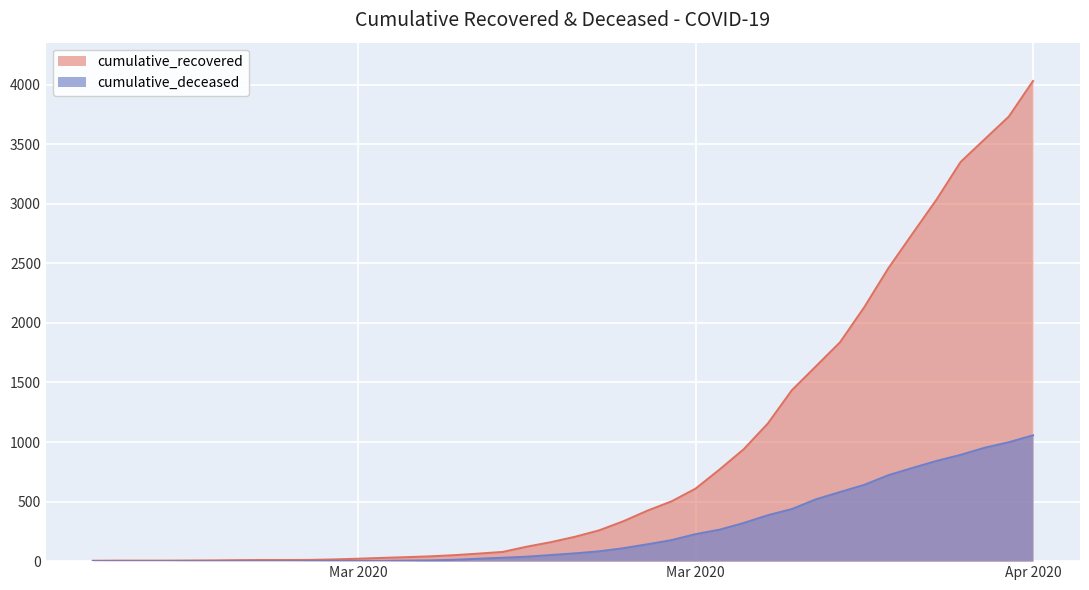

How many data points in cumulative_deceased are less than 65?

20